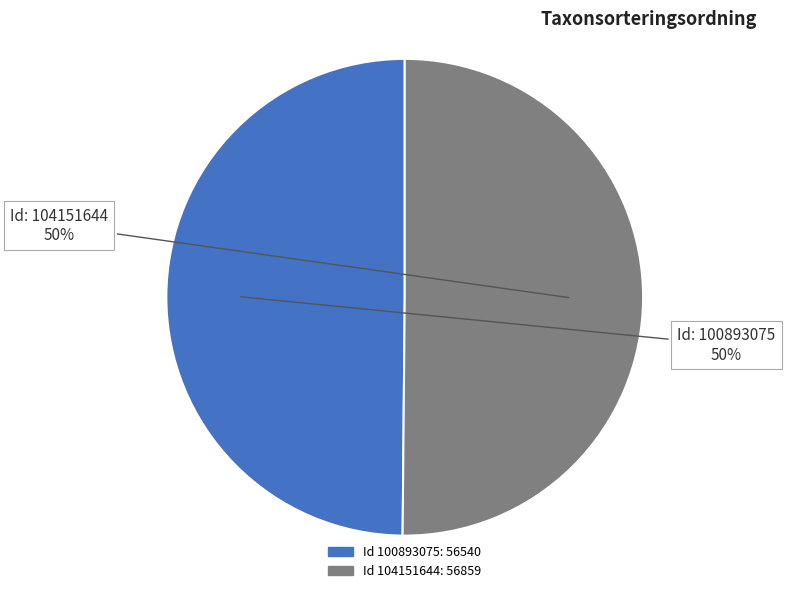

To the nearest percent, what is the average slice percentage?

50%